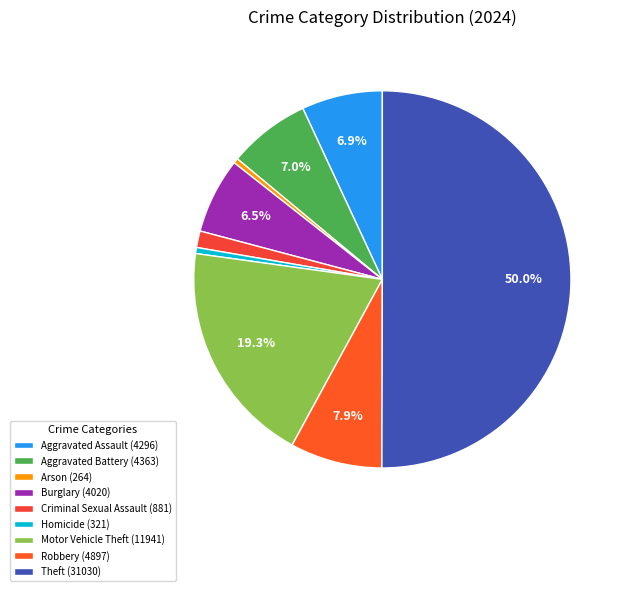

What is the largest slice in the pie chart?

Theft